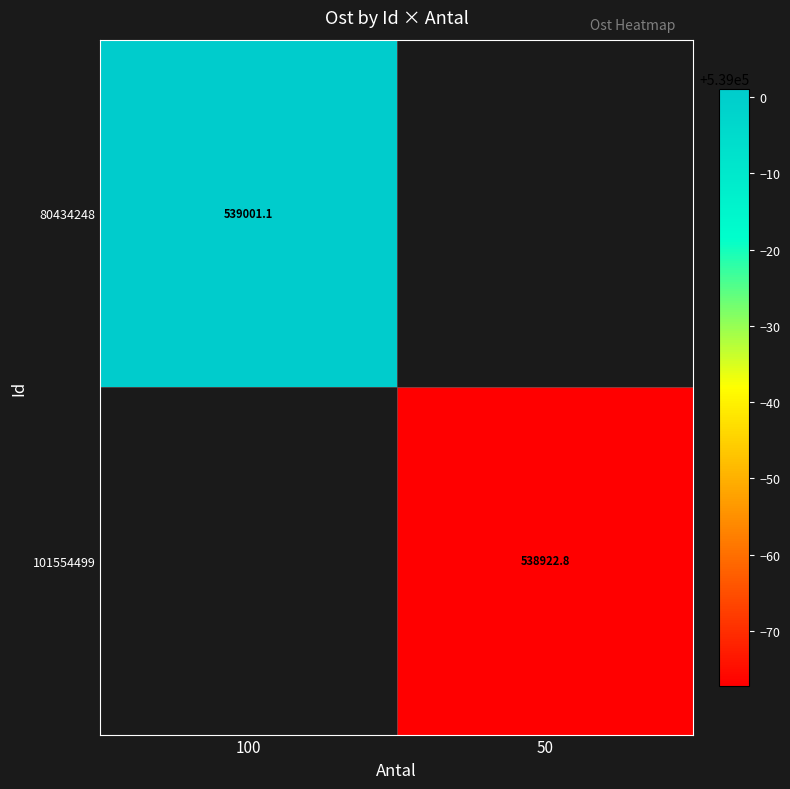

Is the value of 80434248 at 100 greater than the value of 101554499 at 50?

Yes